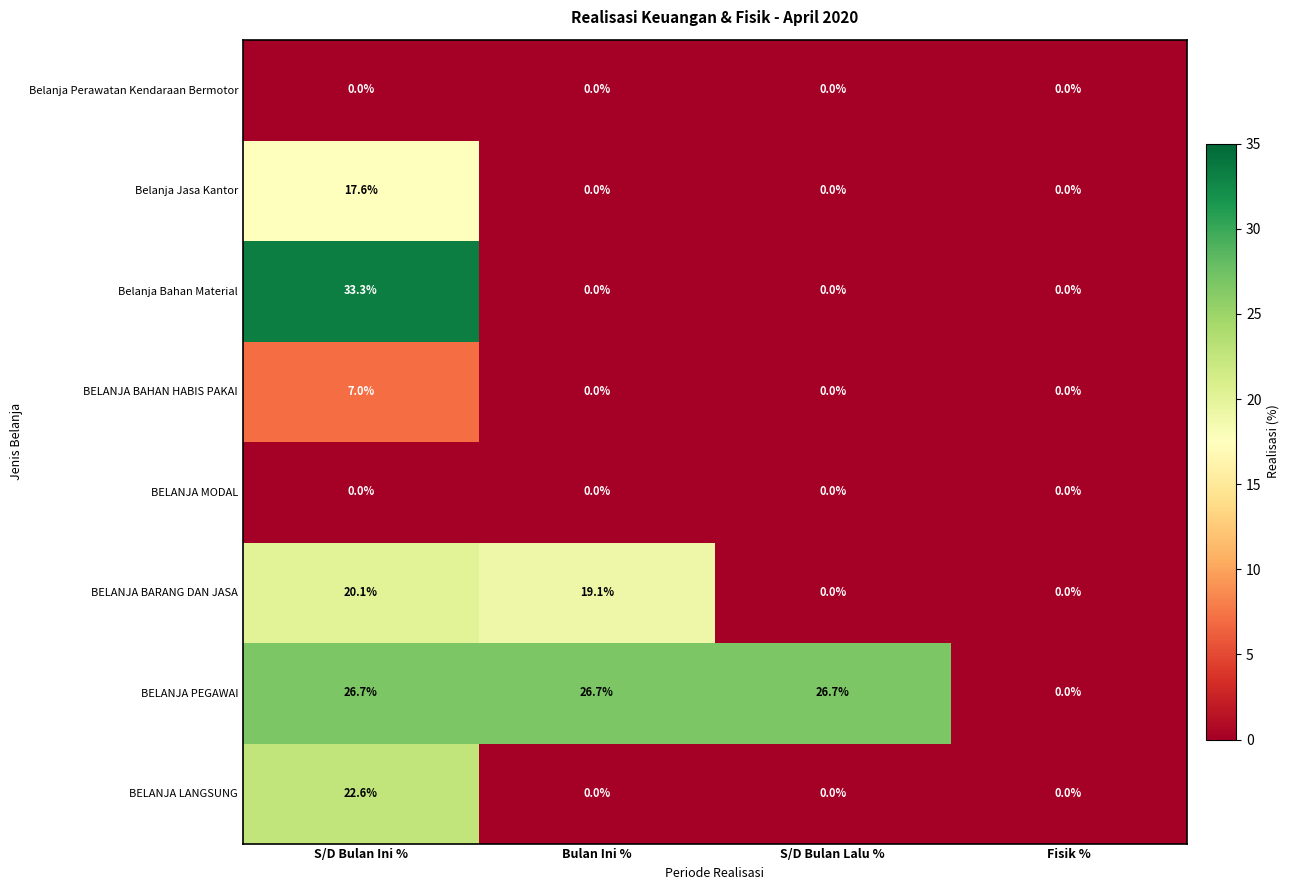

How many values in Belanja Bahan Material are above zero?

1